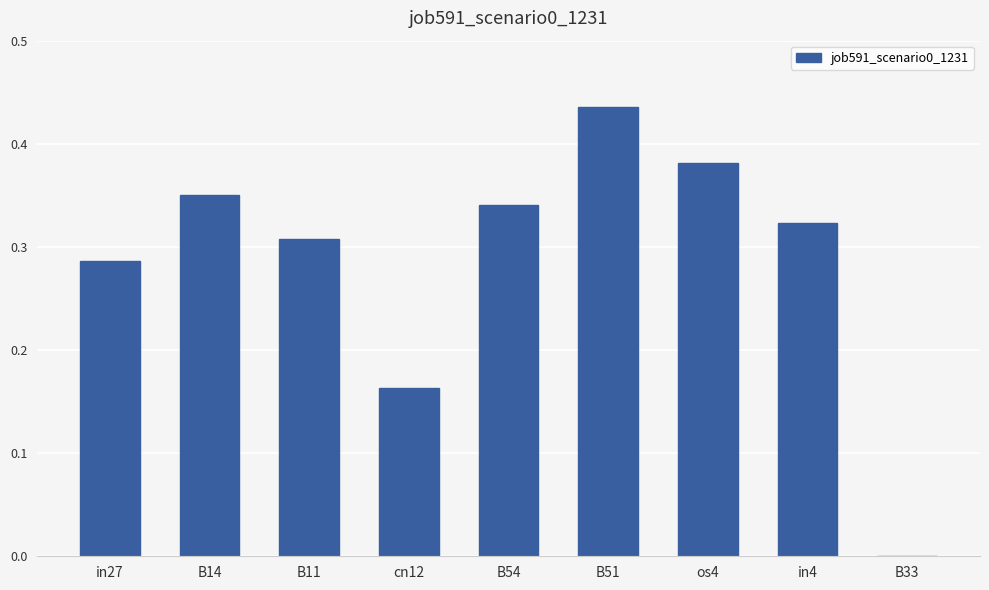

How many series are shown in this chart?

1